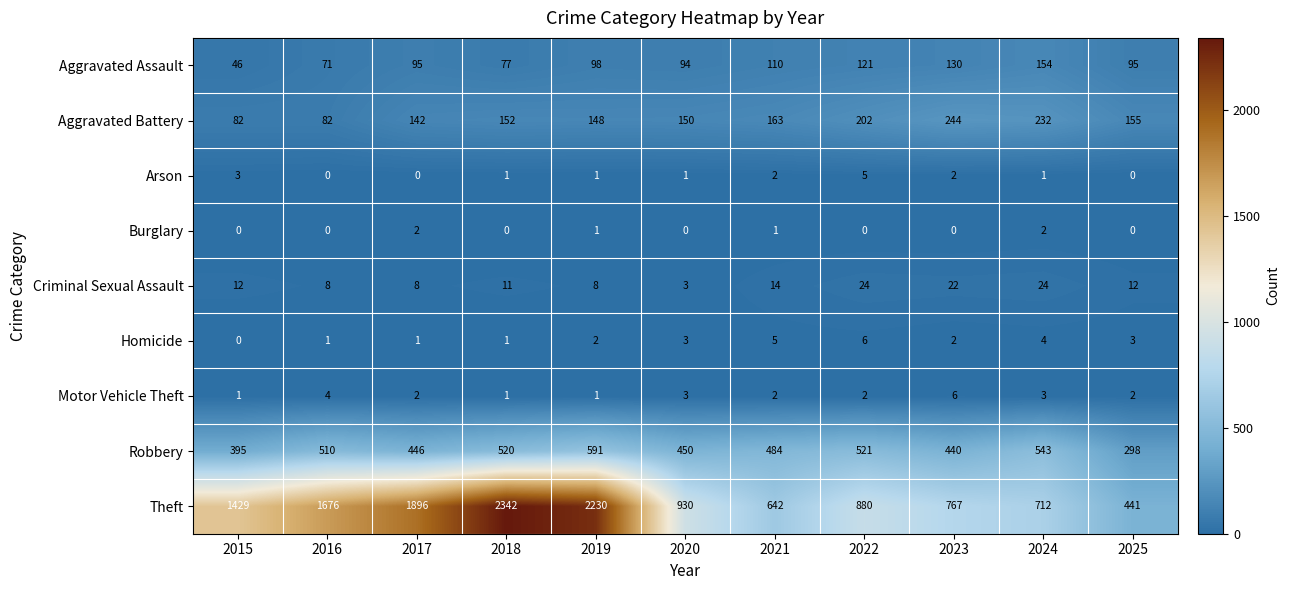

How many Motor Vehicle Theft values are between 1 and 3?

9